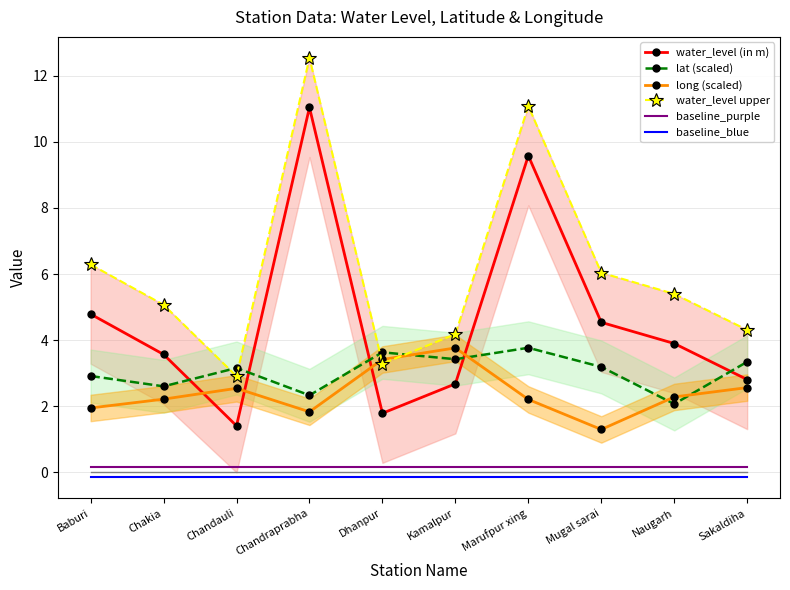

What position from the left is Mugal sarai?

8